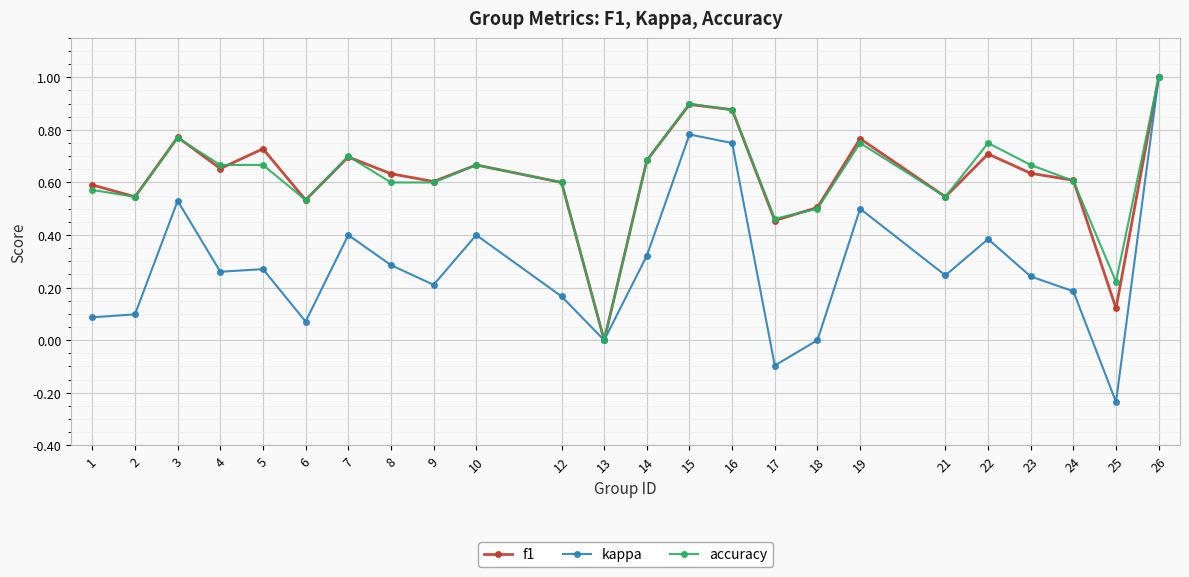

What is the sum of all accuracy values?

14.9